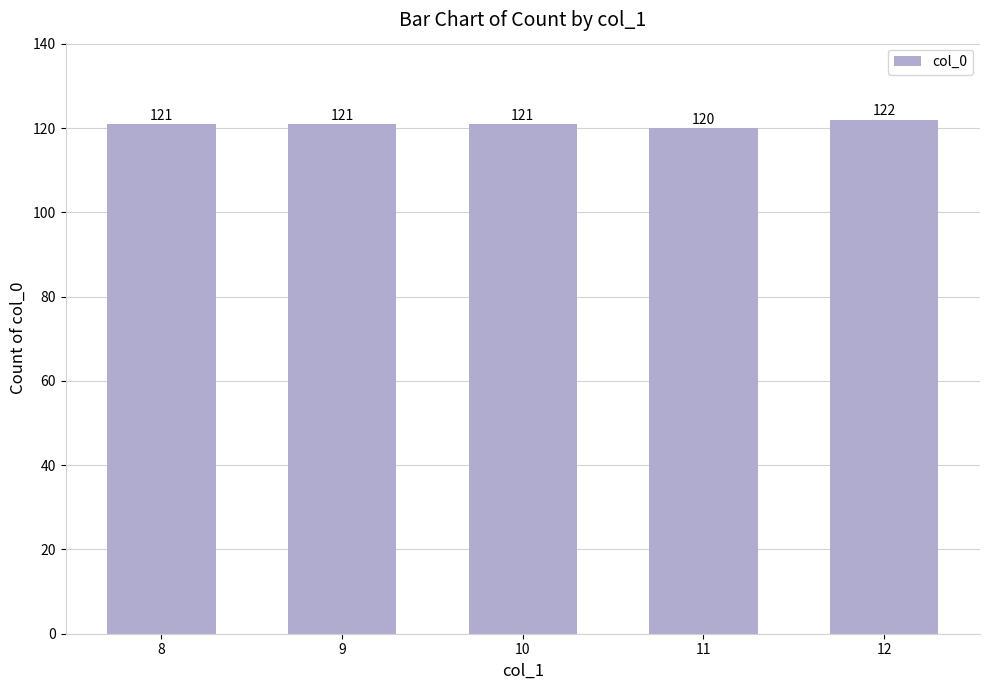

Reading left to right, list all the values displayed in this chart.

8=121	9=121	10=121	11=120	12=122